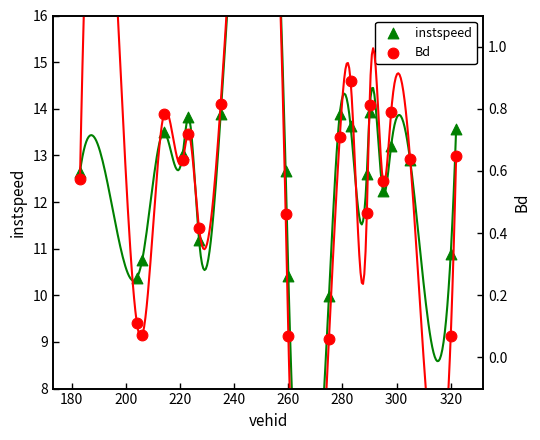

Is the value of Bd at 17 greater than the value of instspeed at 300?

No